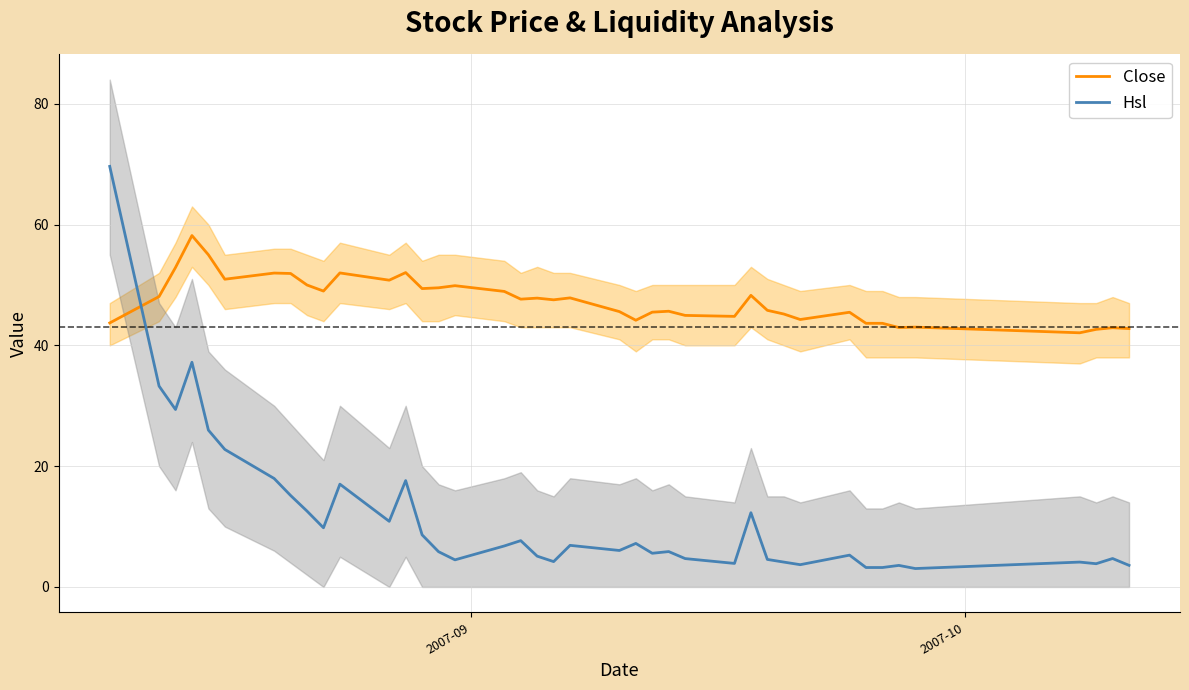

What is the maximum value for Hsl?

69.6